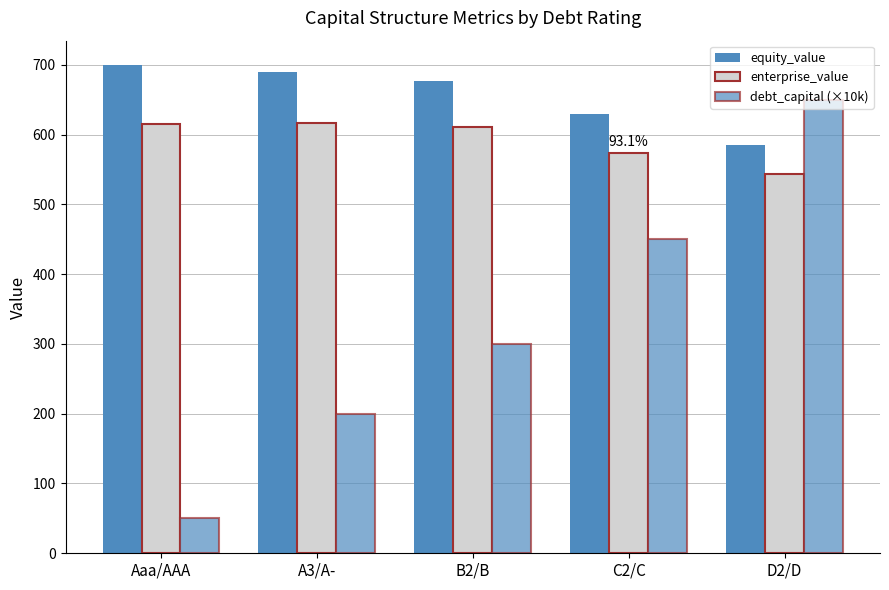

Is it true that enterprise_value equals 1067.5 at Aaa/AAA?

False